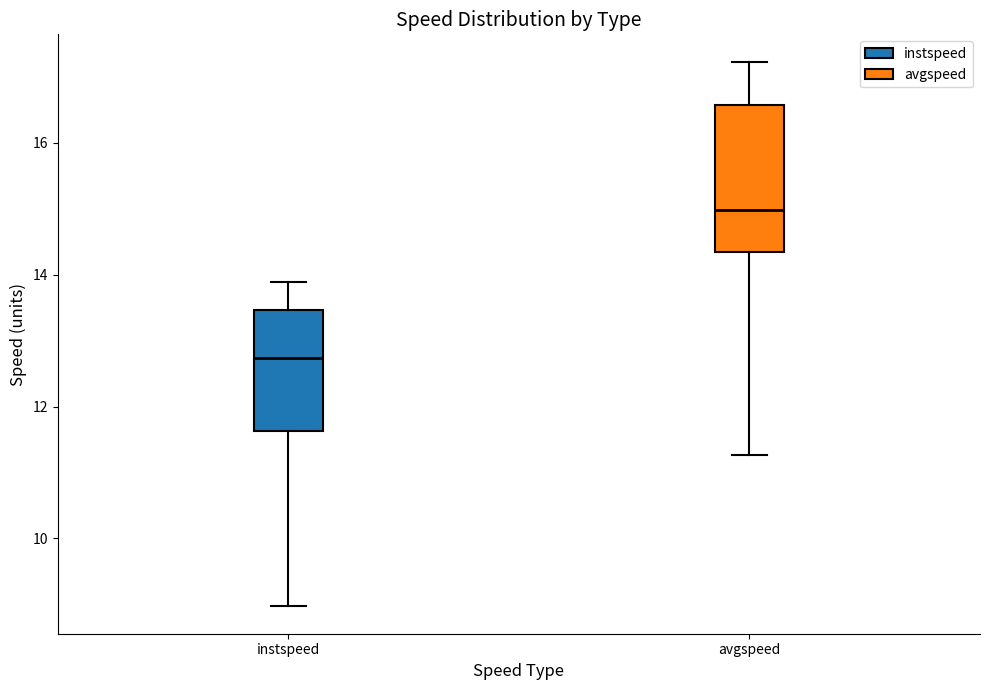

Where is the lower edge of the box for instspeed on the y-axis? The values are not printed on the chart, so give them approximately, as read against the axis.

11.6